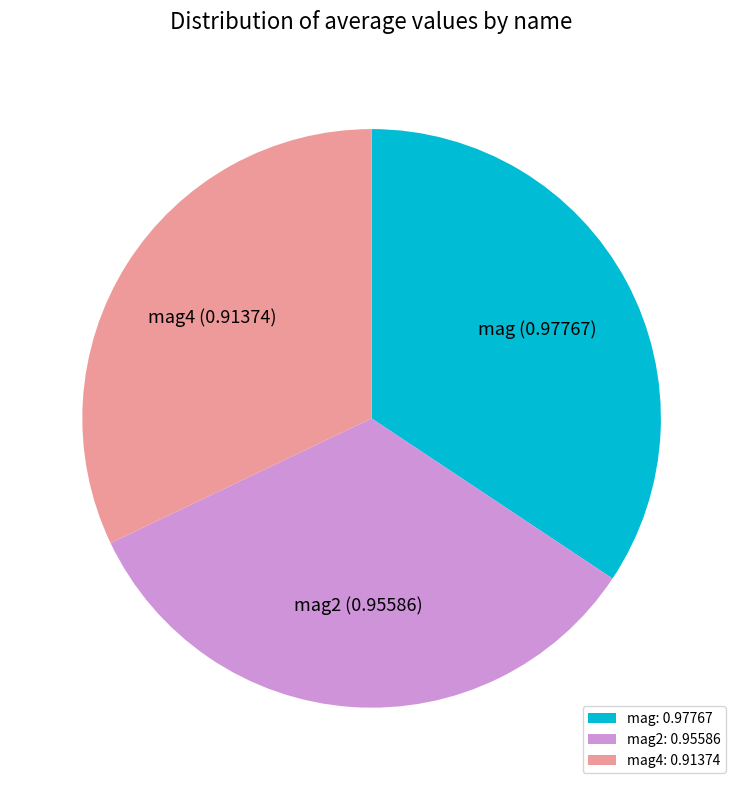

Is it true that mag2 is 34% of the pie?

True